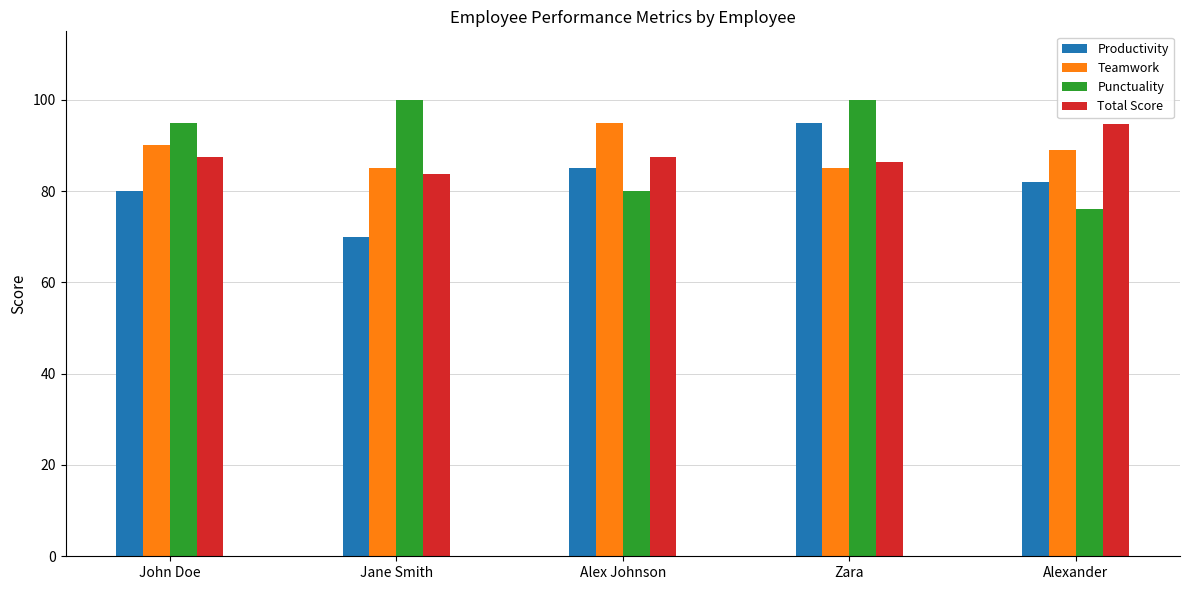

Rank the series at Alexander from highest to lowest value.

Total Score, Teamwork, Productivity, Punctuality